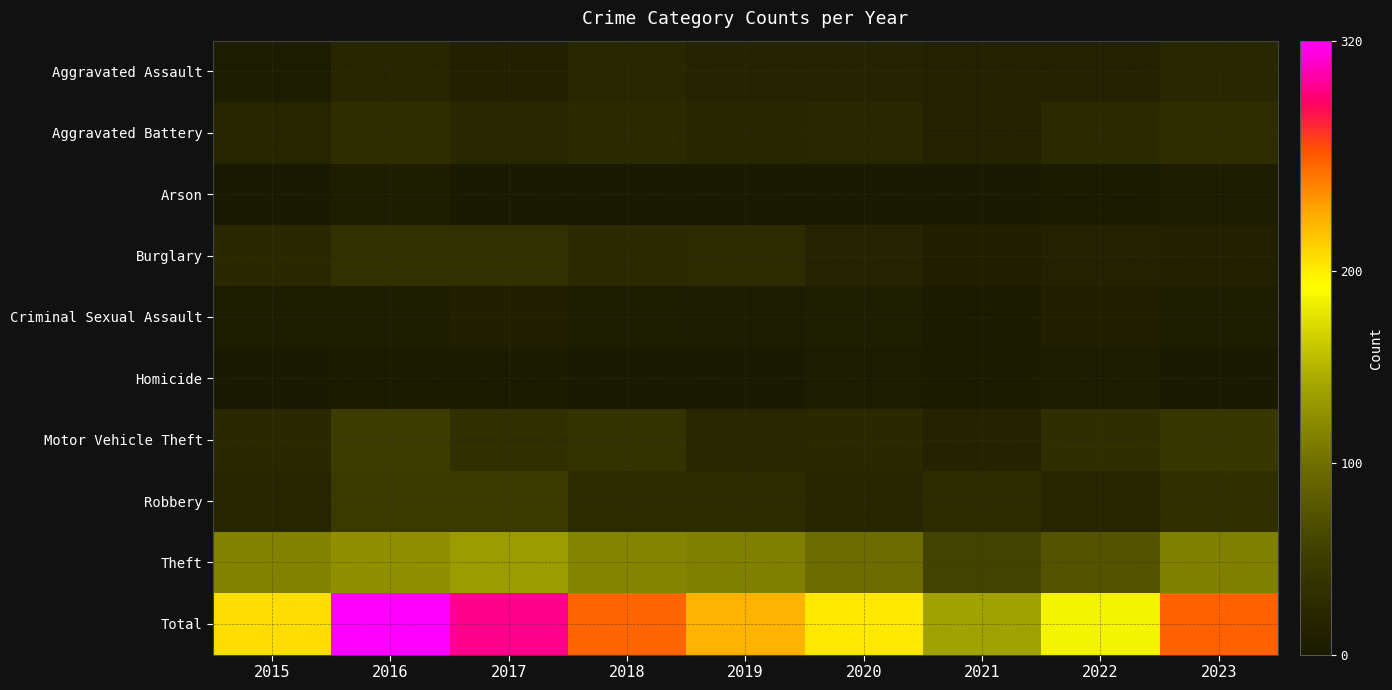

Reading right to left, transcribe all the data shown in this chart.

Aggravated Assault: 2023=20	2022=13	2021=13	2020=15	2019=16	2018=21	2017=12	2016=19	2015=4
Aggravated Battery: 2023=29	2022=25	2021=13	2020=20	2019=19	2018=25	2017=22	2016=29	2015=18
Arson: 2023=4	2022=2	2021=1	2020=1	2019=0	2018=0	2017=0	2016=6	2015=1
Burglary: 2023=11	2022=13	2021=9	2020=16	2019=26	2018=25	2017=35	2016=36	2015=23
Criminal Sexual Assault: 2023=5	2022=8	2021=2	2020=7	2019=4	2018=5	2017=10	2016=5	2015=6
Homicide: 2023=1	2022=4	2021=3	2020=4	2019=1	2018=1	2017=2	2016=2	2015=1
Motor Vehicle Theft: 2023=44	2022=30	2021=14	2020=23	2019=21	2018=38	2017=33	2016=50	2015=23
Robbery: 2023=32	2022=18	2021=26	2020=19	2019=26	2018=26	2017=49	2016=49	2015=17
Theft: 2023=112	2022=73	2021=57	2020=97	2019=113	2018=115	2017=133	2016=124	2015=114
Total: 2023=258	2022=186	2021=138	2020=202	2019=226	2018=256	2017=296	2016=320	2015=207